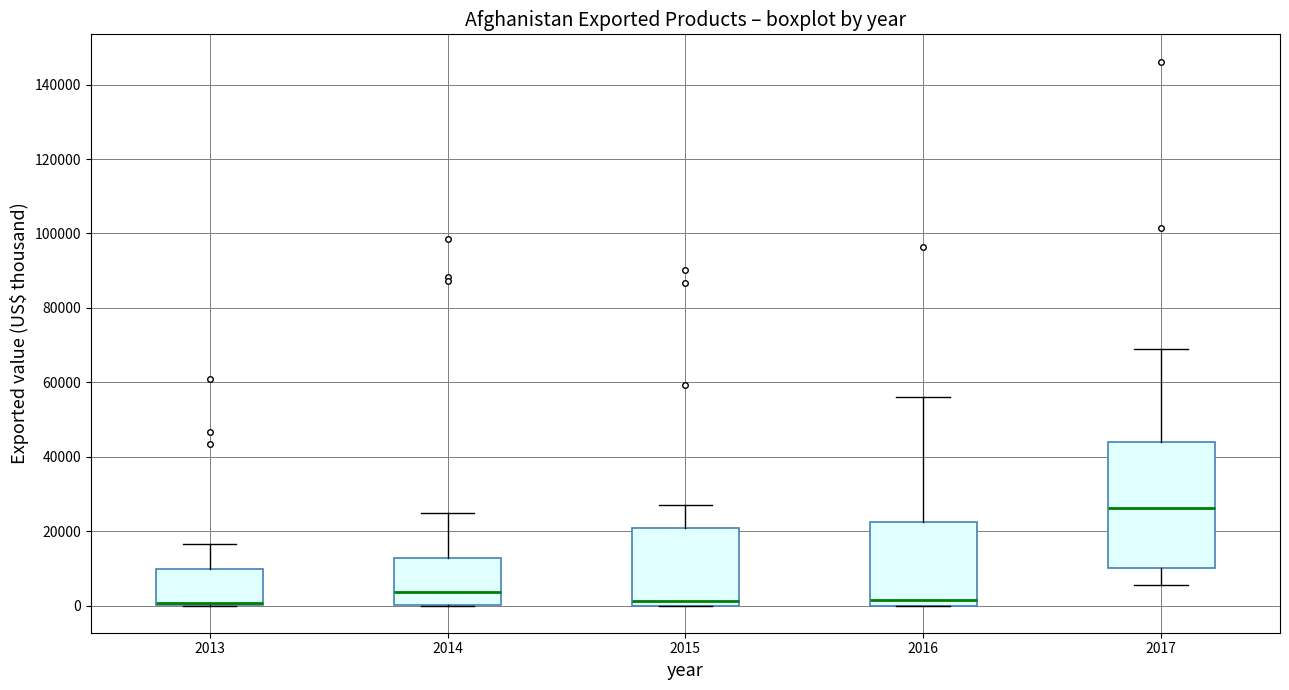

Where is the lower edge of the box at x = 2014 on the y-axis? The values are not printed on the chart, so give them approximately, as read against the axis.

0